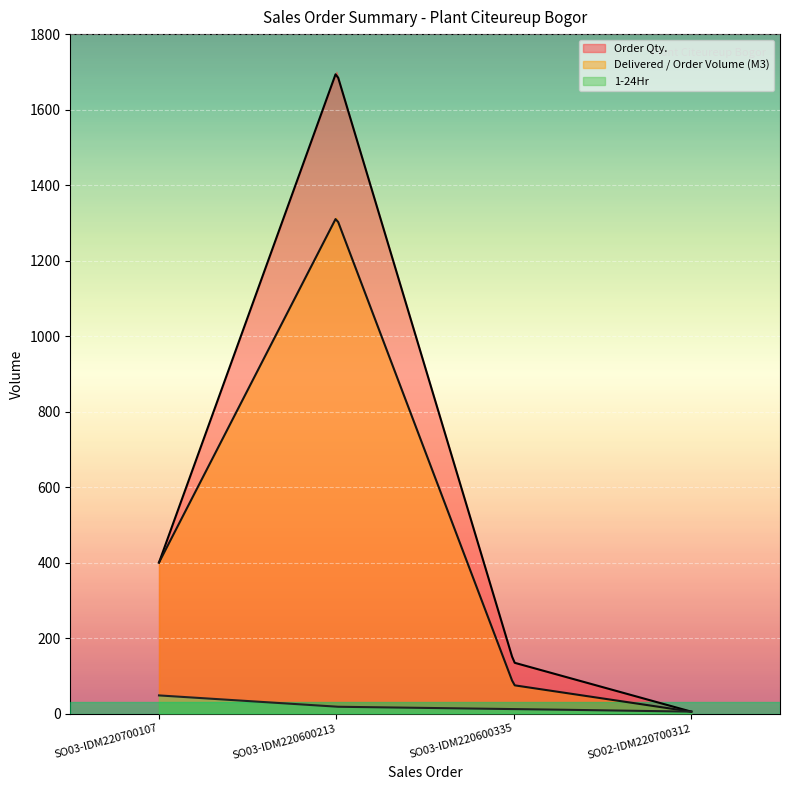

True or false: 1-24Hr and Order Qty. intersect in this chart.

False